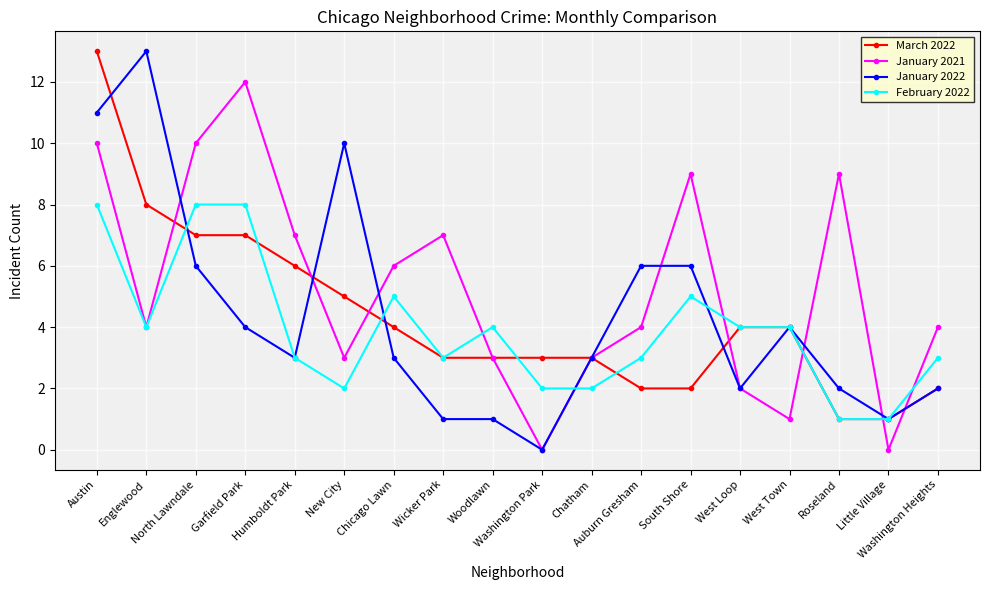

What are all the series names shown in the legend?

March 2022, January 2021, January 2022, February 2022